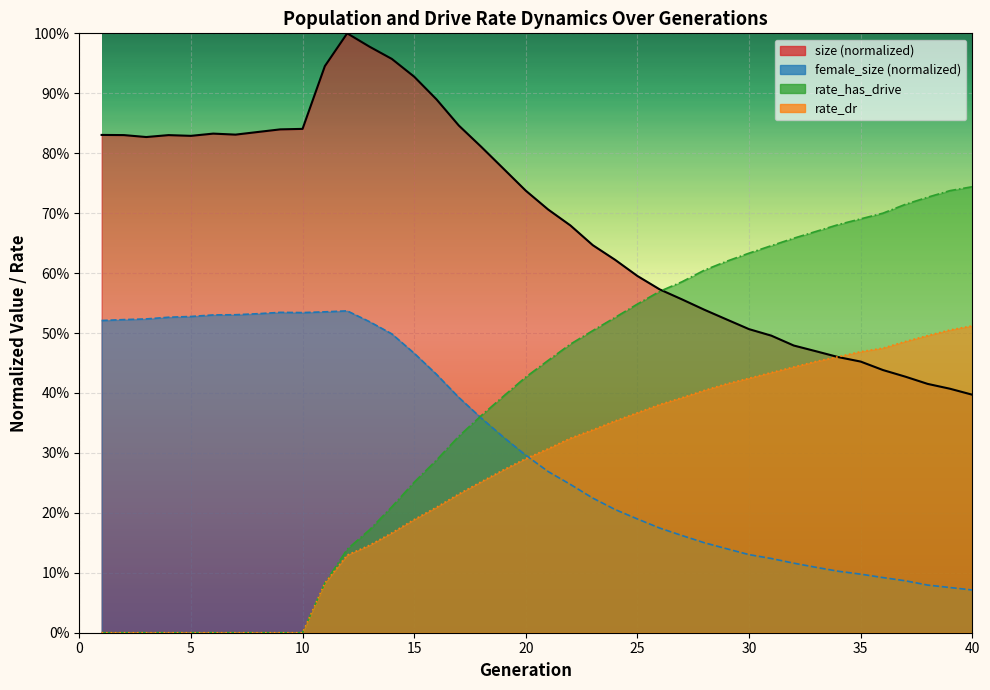

True or false: rate_dr and size cross at least once.

True